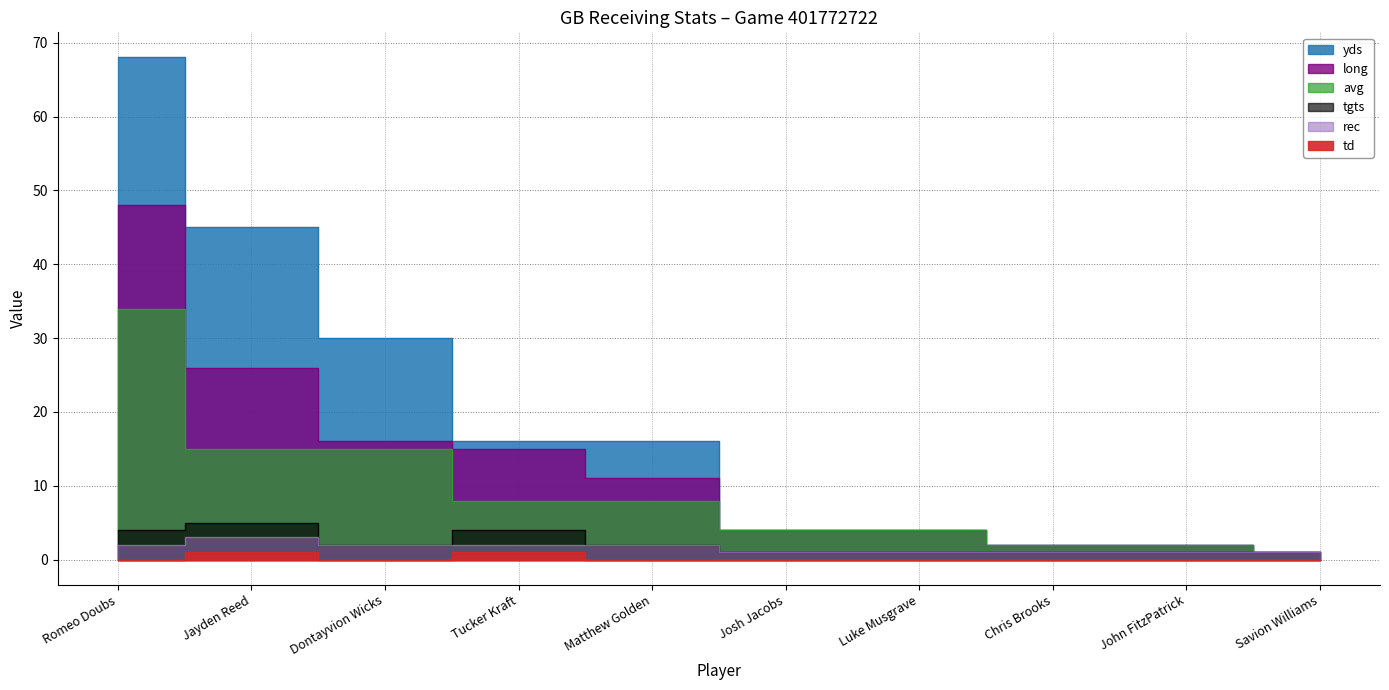

What is the difference between the highest and lowest values at Tucker Kraft?

15